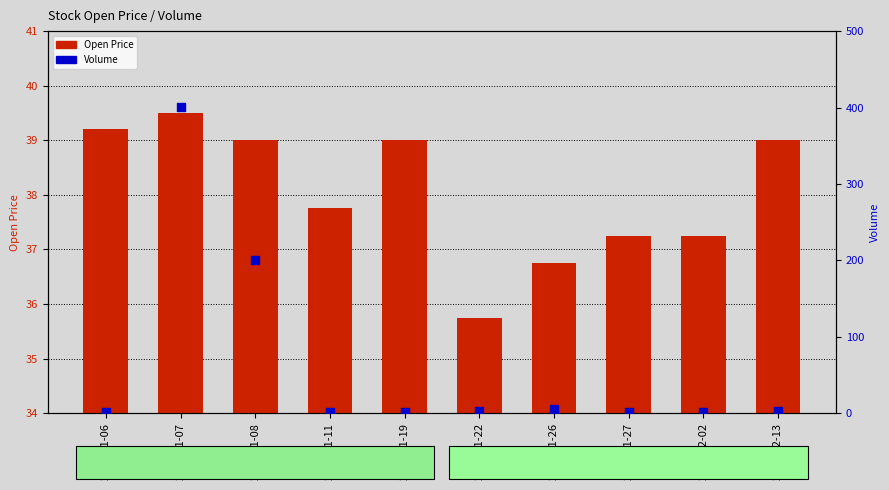

Is the value of Open Price at 2013-11-11 greater than the value of Volume at 2013-11-26?

Yes